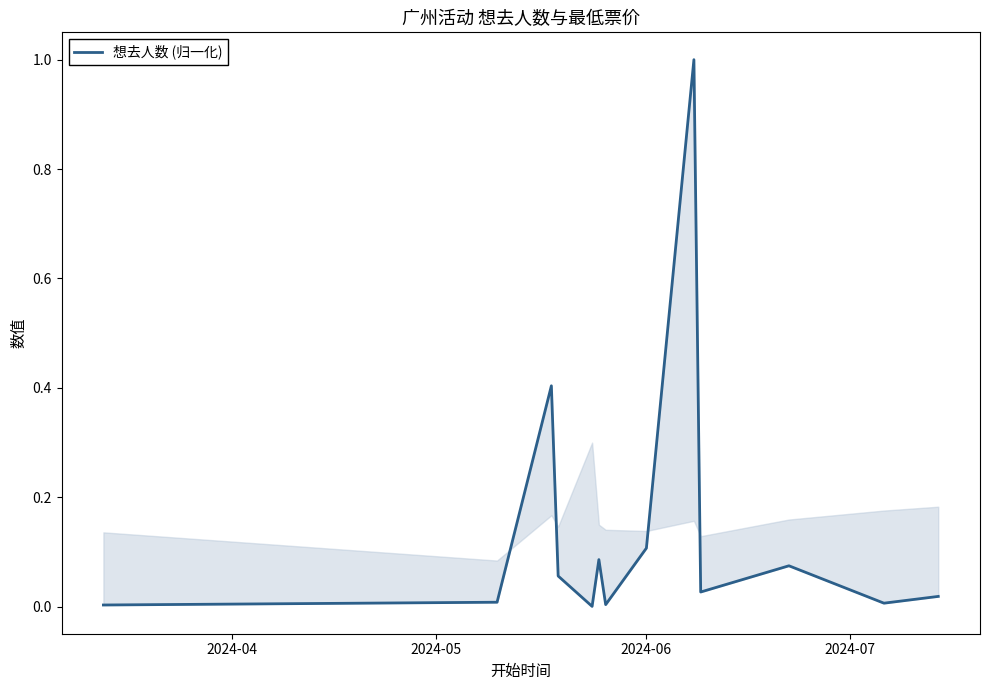

How many points are higher than both their immediate neighbors (excluding endpoints)?

4